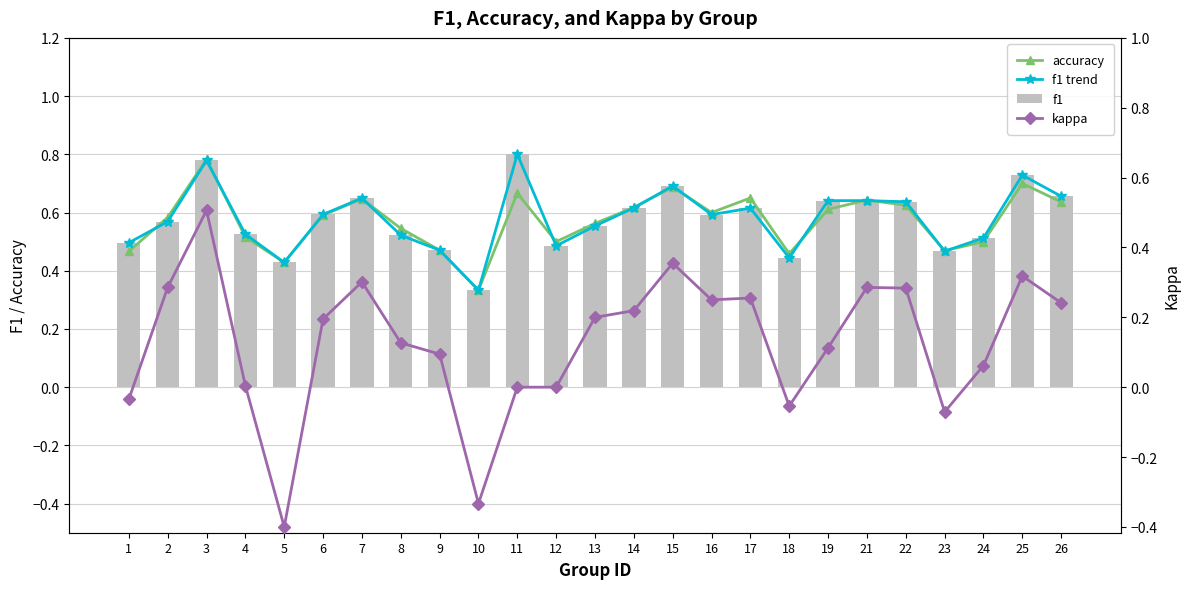

At which label is accuracy closest to 0?

10